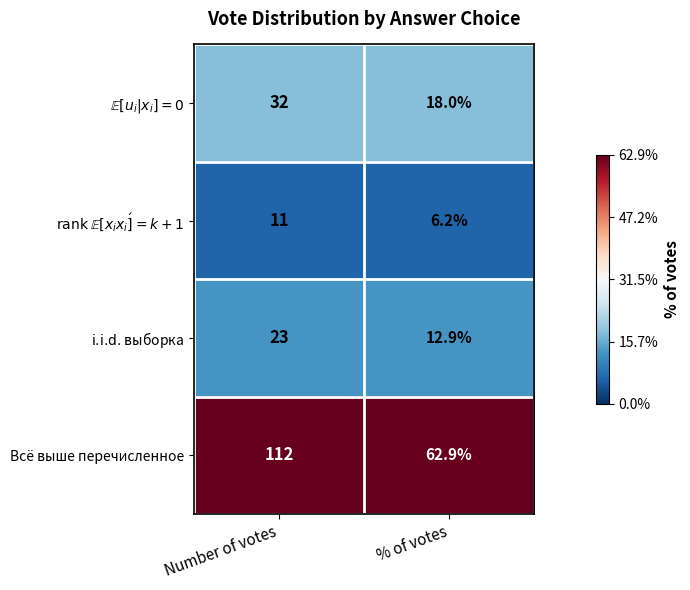

True or false: Всё выше перечисленное has a value of 112.0 at Number of votes.

True